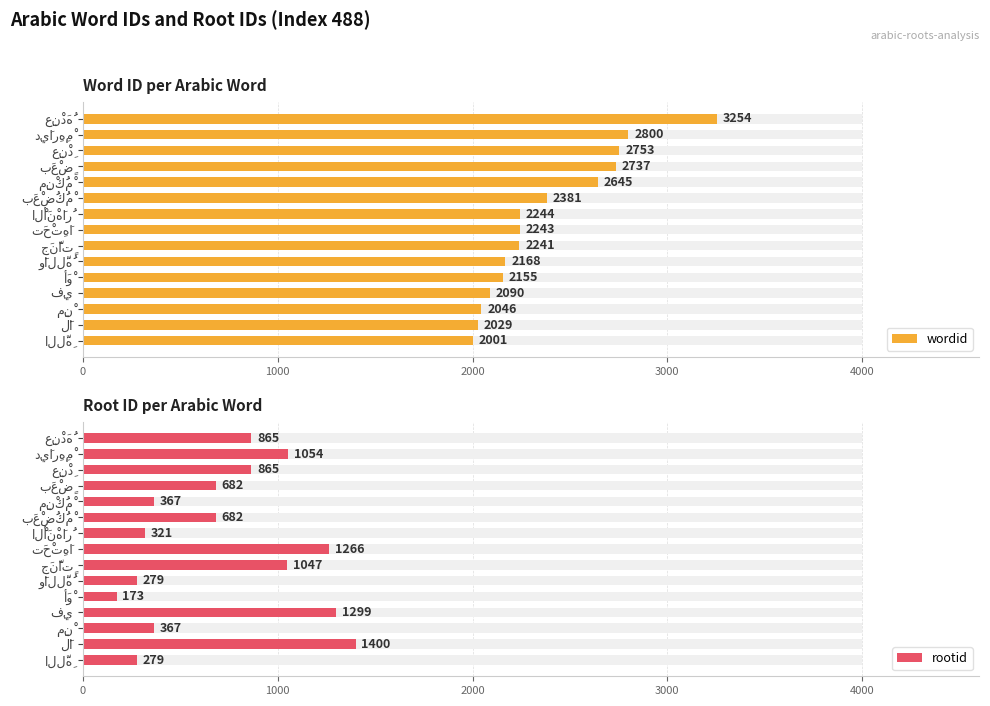

What is the lowest value of the wordid series?

2001